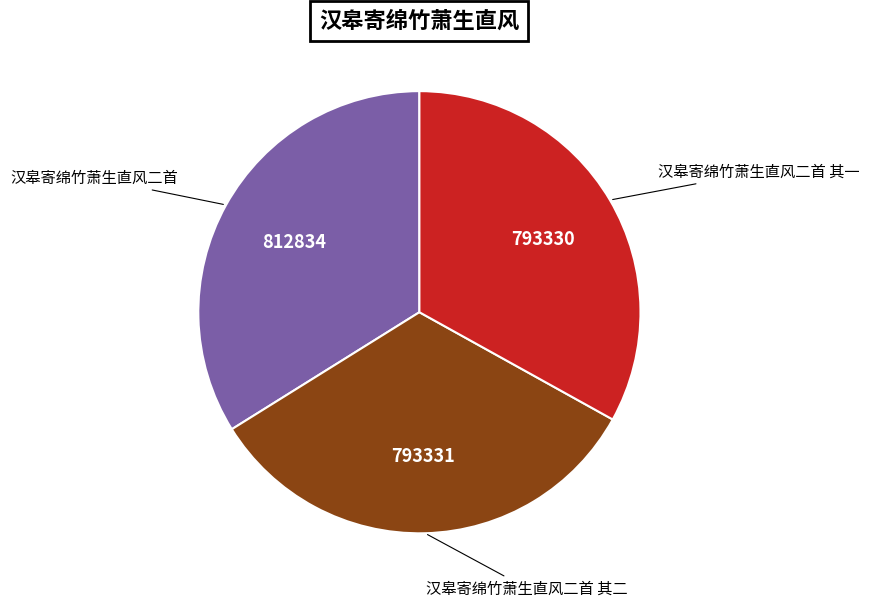

Does any single category account for the majority?

No